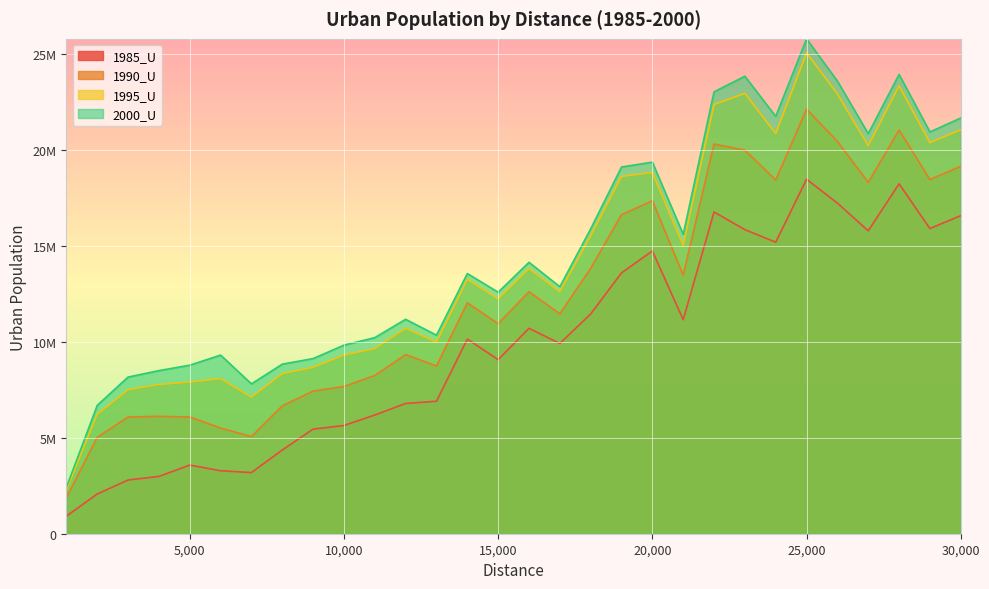

Reading left to right, extract all data points from this chart.

1985_U: 917343	2071878	2800223	2987331	3577870	3282719	3188506	4365222	5453333	5640344	6188719	6791636	6905957	10148505	9073528	10708386	9919109	11456719	13597458	14740985	11158224	16771811	15851799	15199046	18481100	17237274	15792015	18241547	15911068	16582054
1990_U: 1868997	5025647	6083050	6120798	6083399	5509622	5062709	6666844	7435441	7676507	8248804	9340628	8741665	12034856	10950328	12614500	11461208	13838473	16631683	17358922	13476270	20317042	19995783	18441658	22129536	20454193	18311927	21049556	18464463	19153929
1995_U: 2284175	6238929	7507567	7780776	7909742	8083261	7126069	8342807	8678965	9317593	9656345	10714274	9991020	13264356	12244171	13822308	12612638	15532256	18628315	18834183	15024170	22380186	22958101	20861904	25068733	22929026	20227063	23348797	20386127	21062039
2000_U: 2419957	6693886	8166440	8503444	8787079	9311884	7810127	8840421	9130503	9829825	10223518	11177865	10349022	13565146	12589342	14149918	12876609	15893643	19118311	19371294	15606281	23035229	23850068	21756915	25799724	23599365	20857380	23944788	20946134	21672865